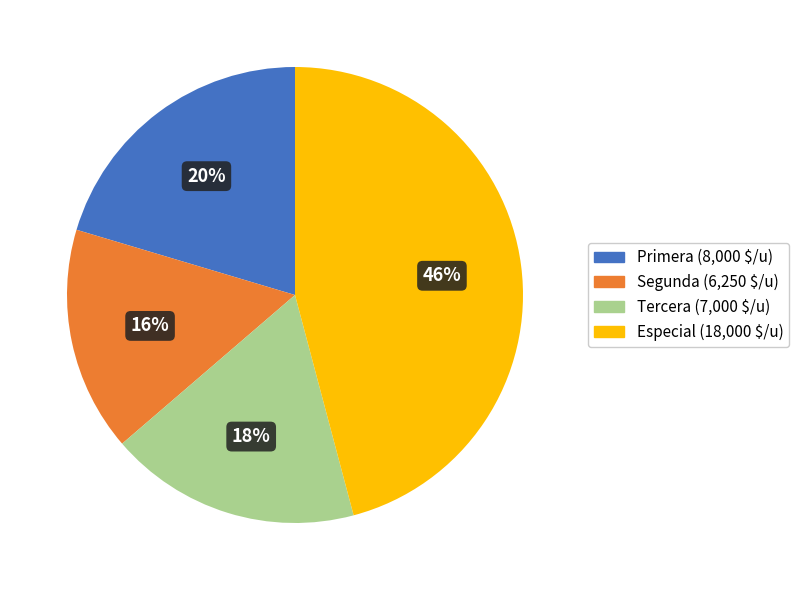

To the nearest percent, what is the combined percentage of Primera and Tercera?

38%